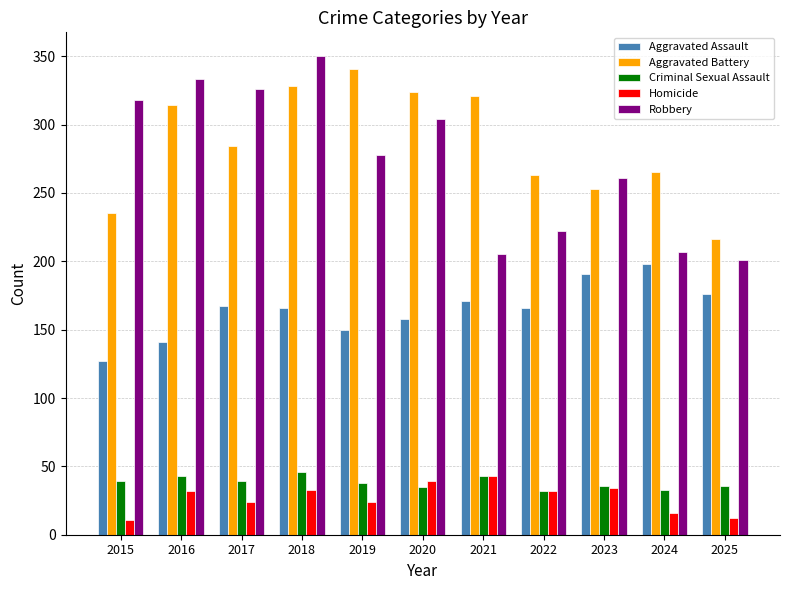

Does the chart contain stacked bars?

No